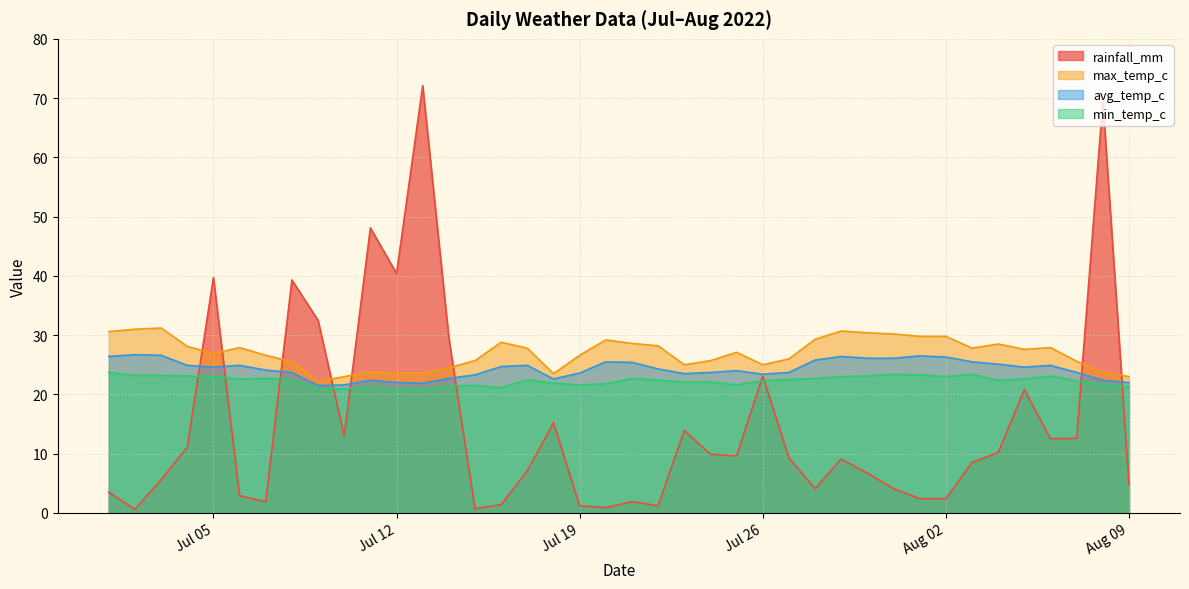

Between 2022-07-08 and 2022-08-07, which series saw the biggest shift?

rainfall_mm